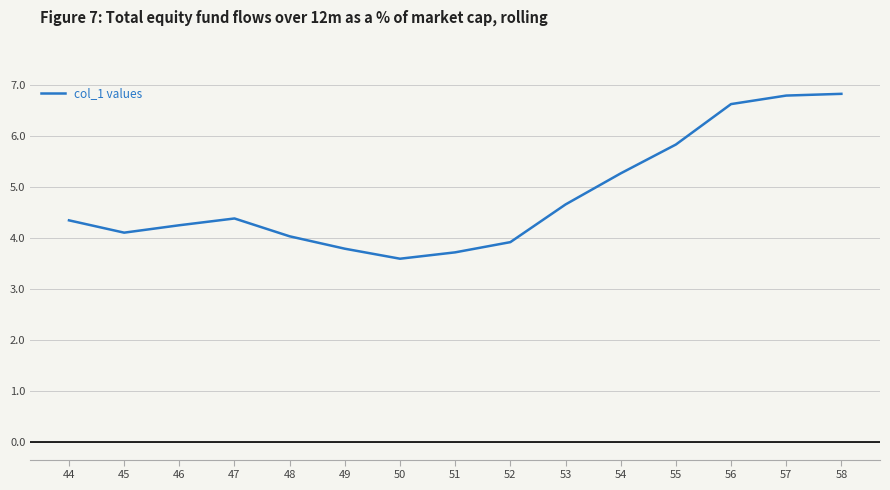

At which category does the data reach its first local peak?

47